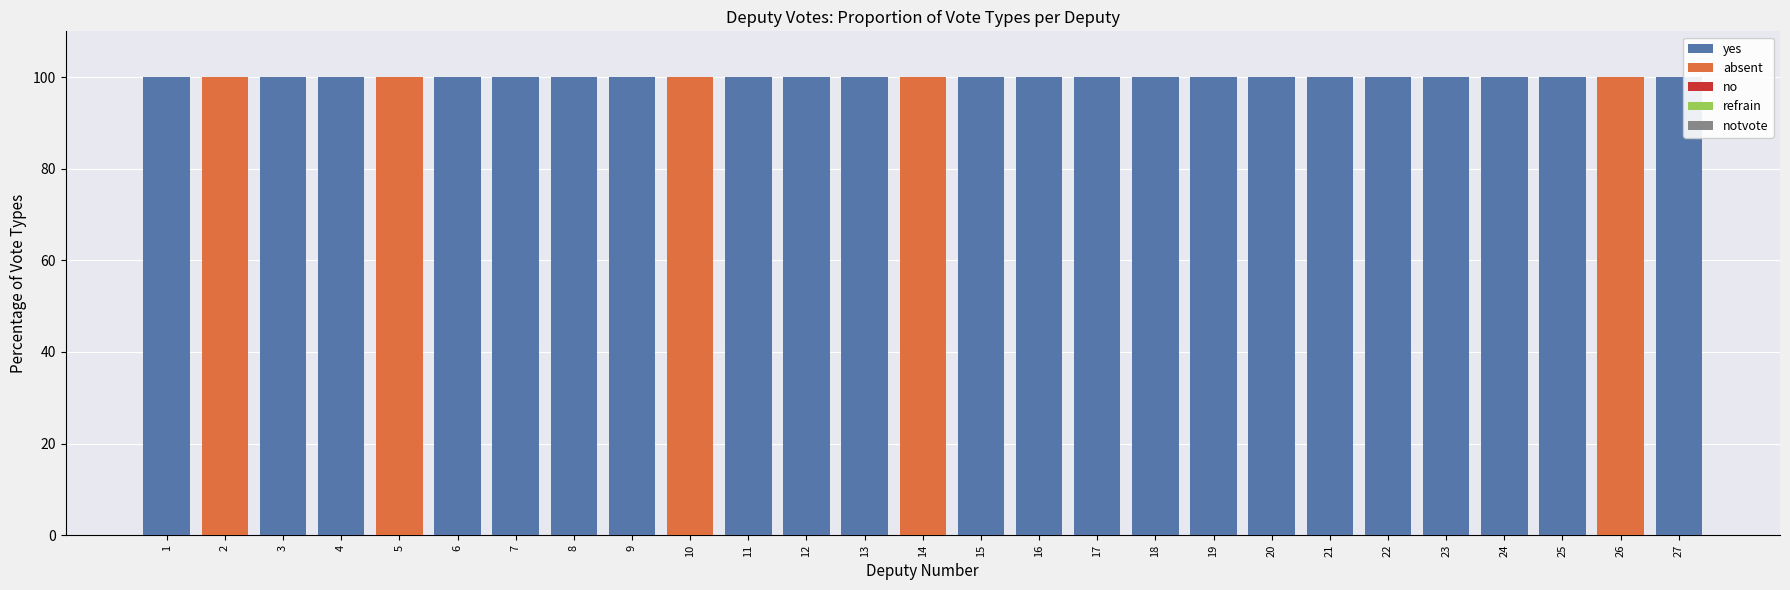

What is the total value across all series at 20?

100